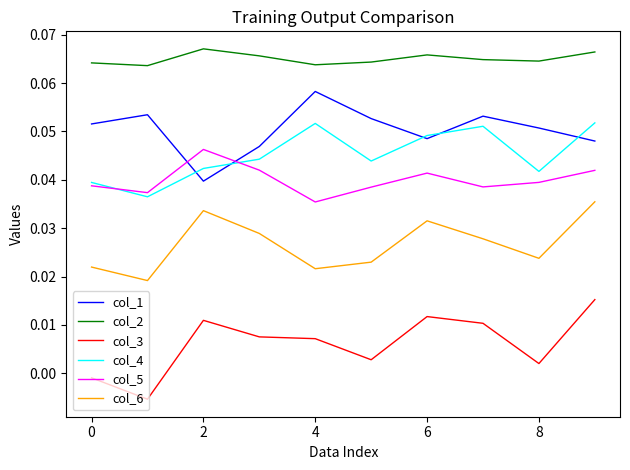

True or false: col_2 and col_5 cross at least once.

False